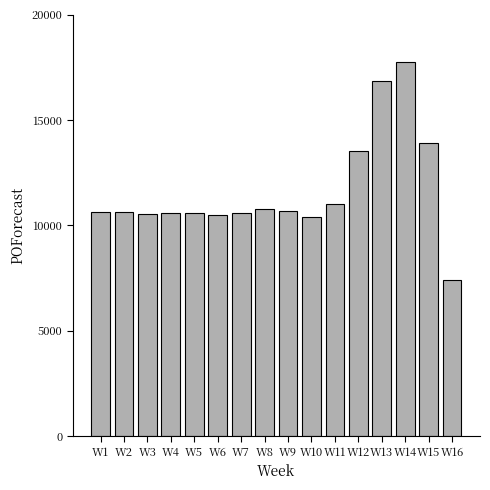

What is the average value?

11647